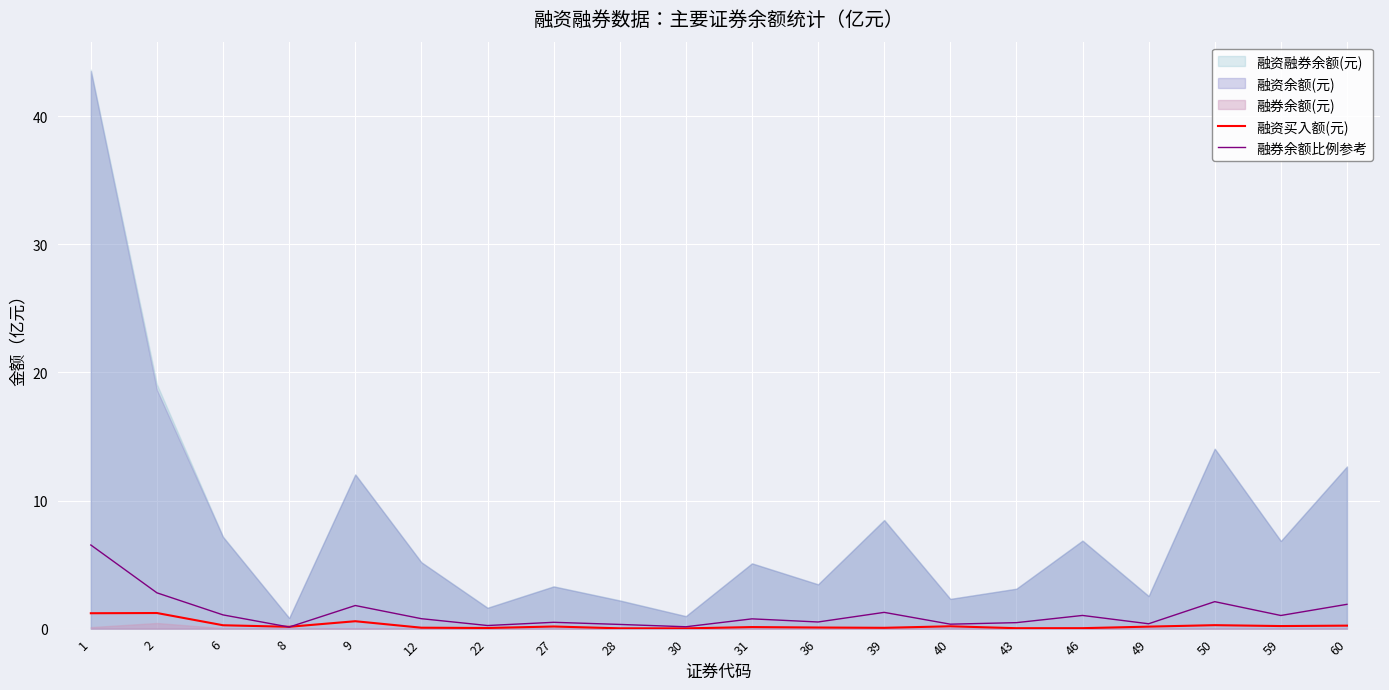

The value of 融券余额比例参考 at 50 is 2.1. True or false?

True